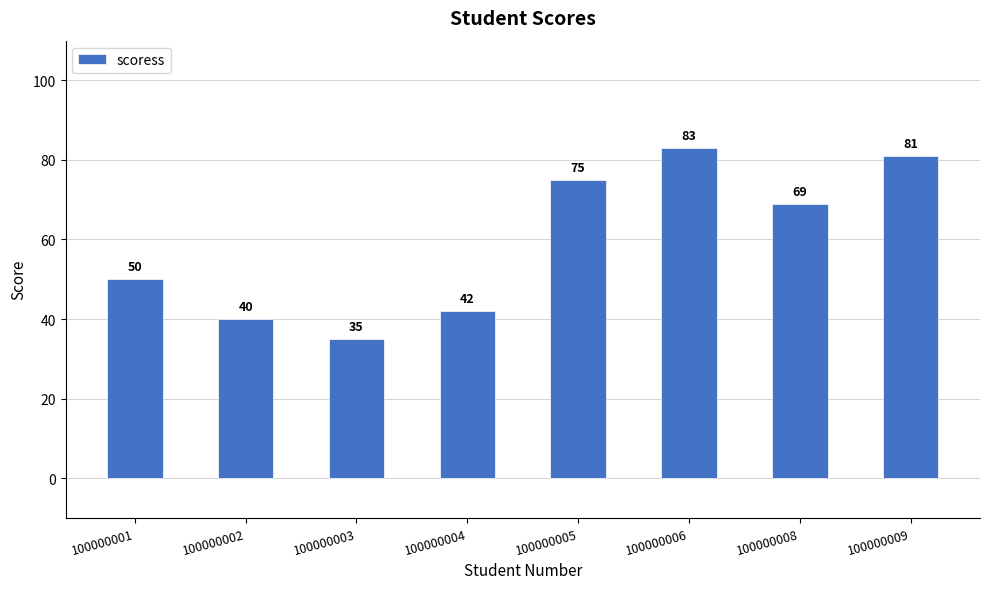

Rank the categories by value from highest to lowest.

100000006, 100000009, 100000005, 100000008, 100000001, 100000004, 100000002, 100000003